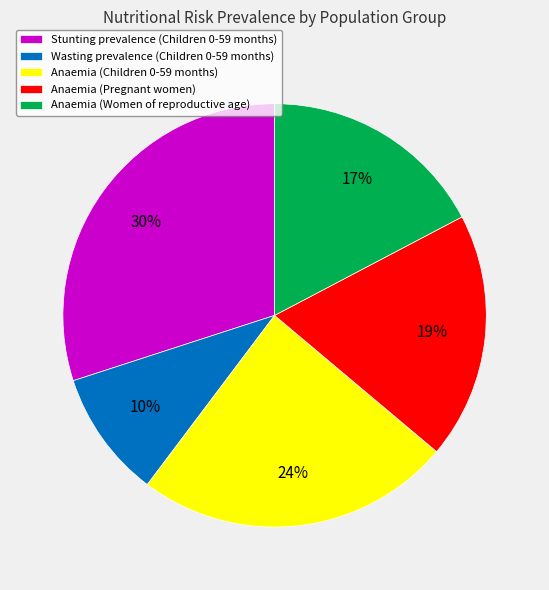

To the nearest percent, what is the difference between the Anaemia (Women of reproductive age) and Anaemia (Children 0-59 months) slice percentages?

7%